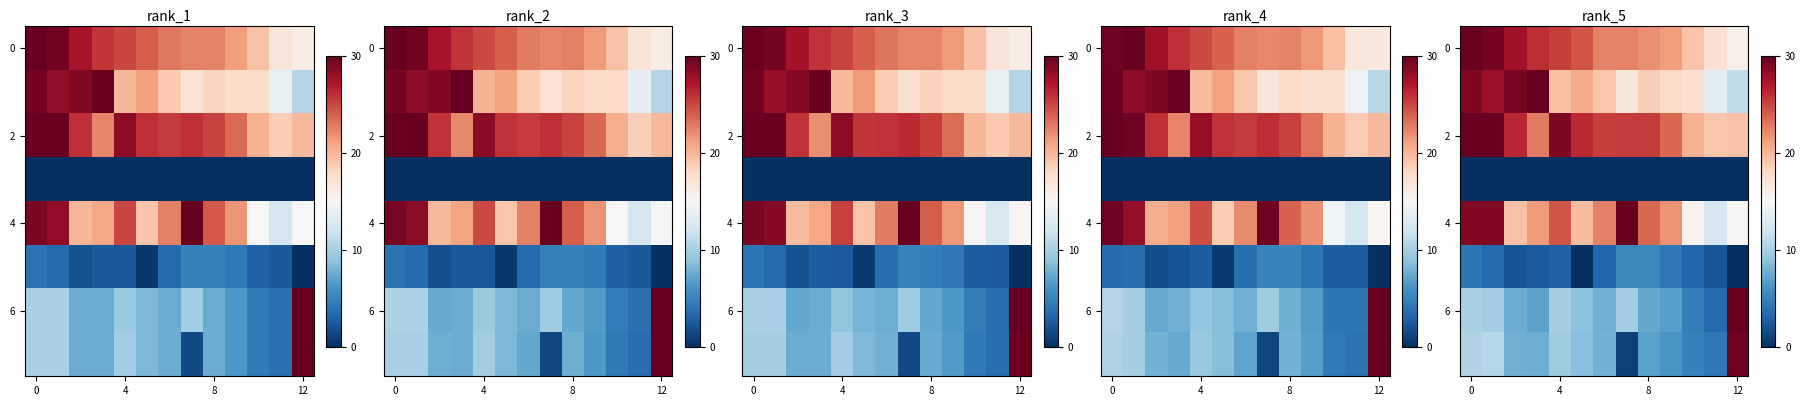

What is the sum of all 2 values?

322.7